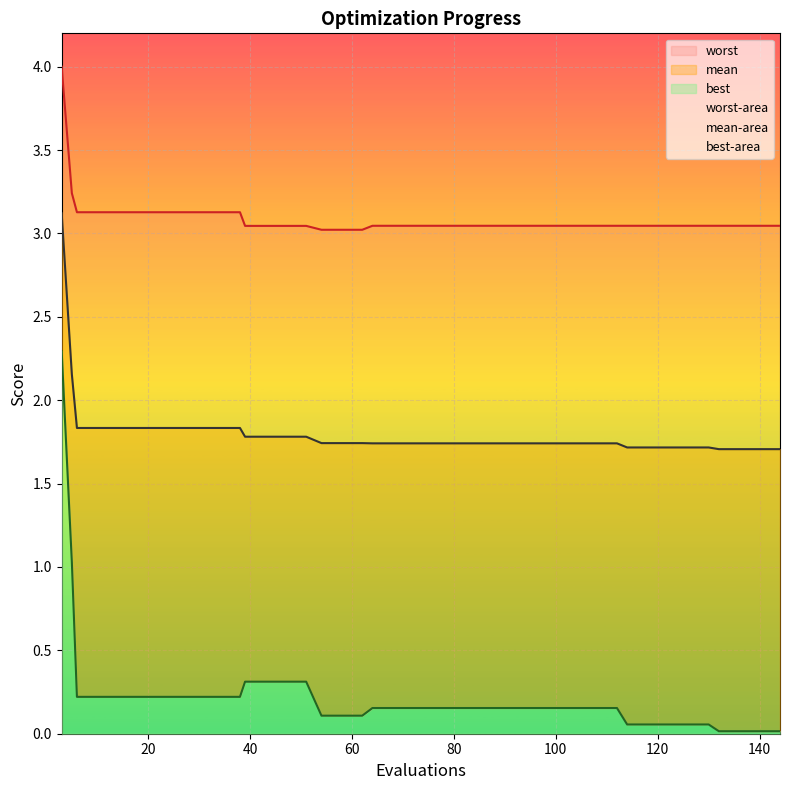

True or false: best and worst cross at least once.

False